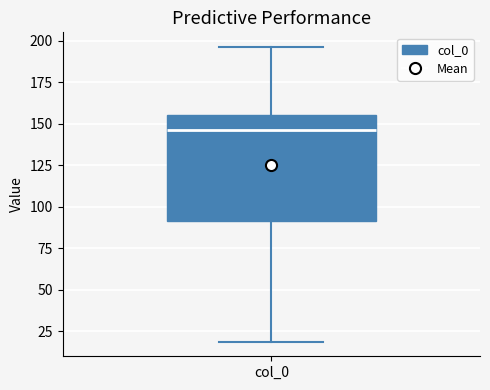

Read this box plot against the y-axis: the position of the median line, the range covered by the box, and the ends of both whiskers. The values are not printed on the chart, so give them approximately, as read against the axis.

median 145, box 90 to 155, whiskers 20 to 195